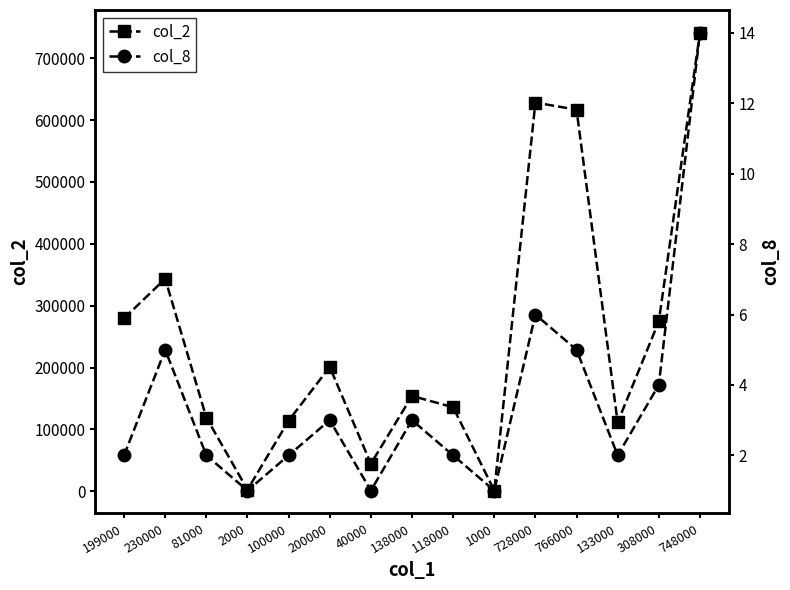

In col_8, how many points are higher than both neighbors (excluding endpoints)?

4